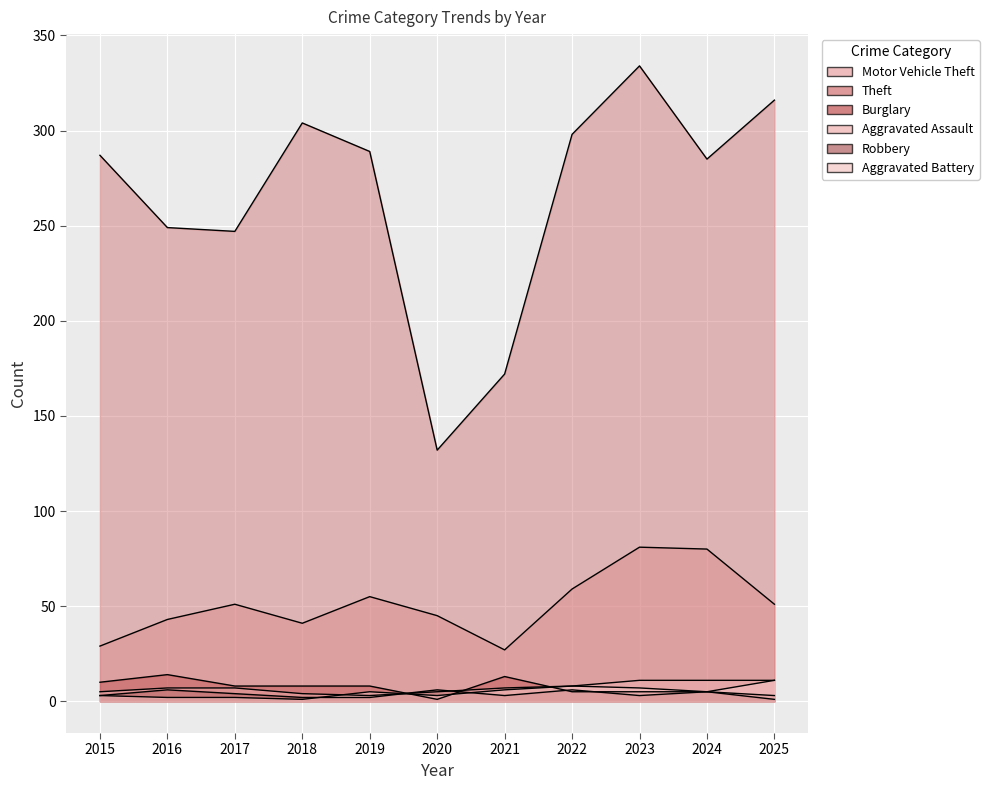

What is the approximate value of Theft at 2018?

304